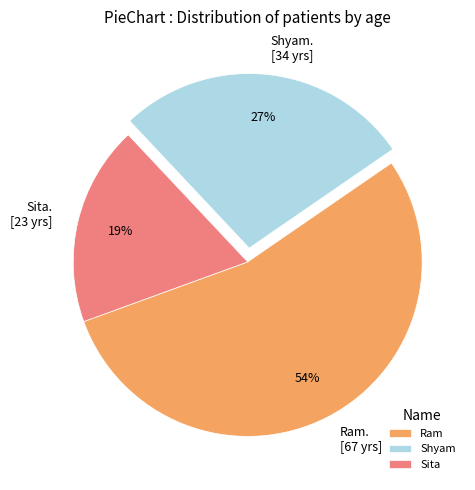

To the nearest percent, what is the average slice percentage?

33%